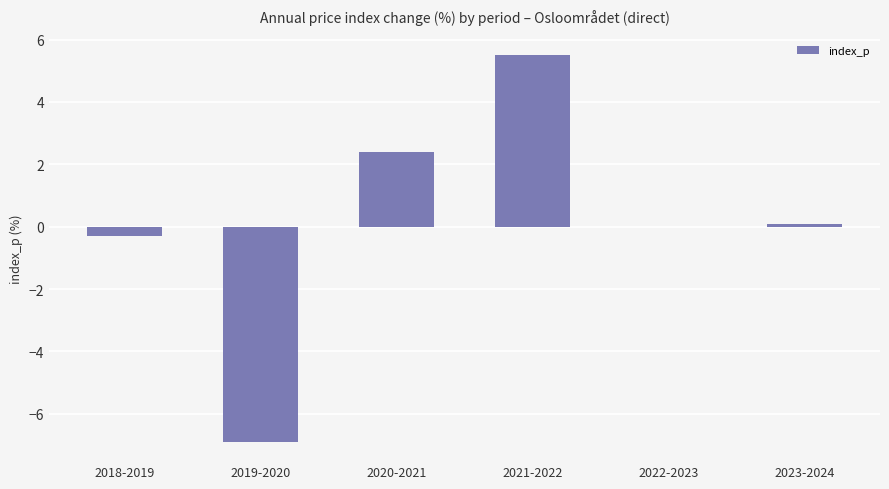

True or false: the data shows 0.0 at 2022-2023.

True